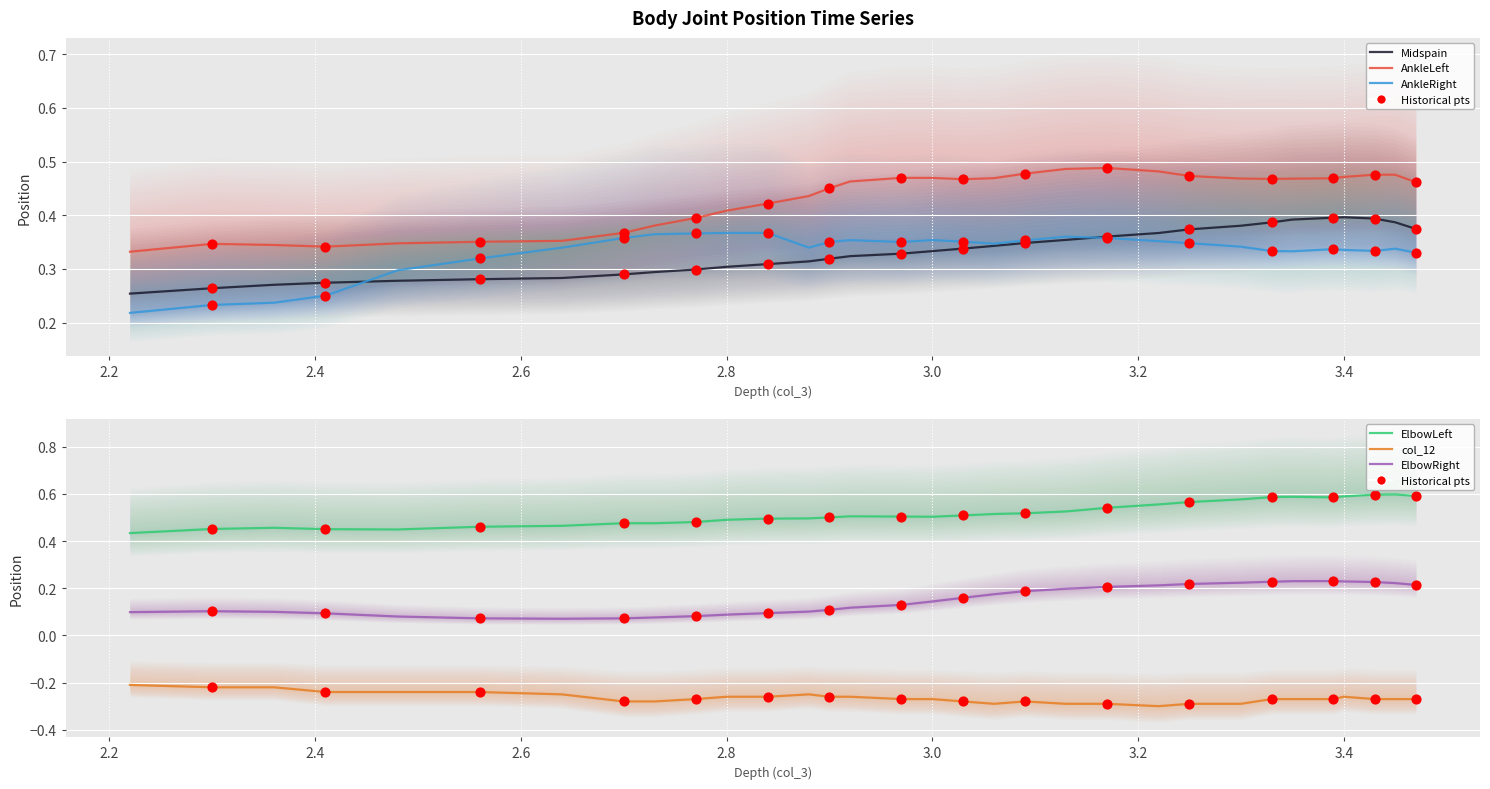

Which series reaches the maximum Y coordinate?

ElbowLeft